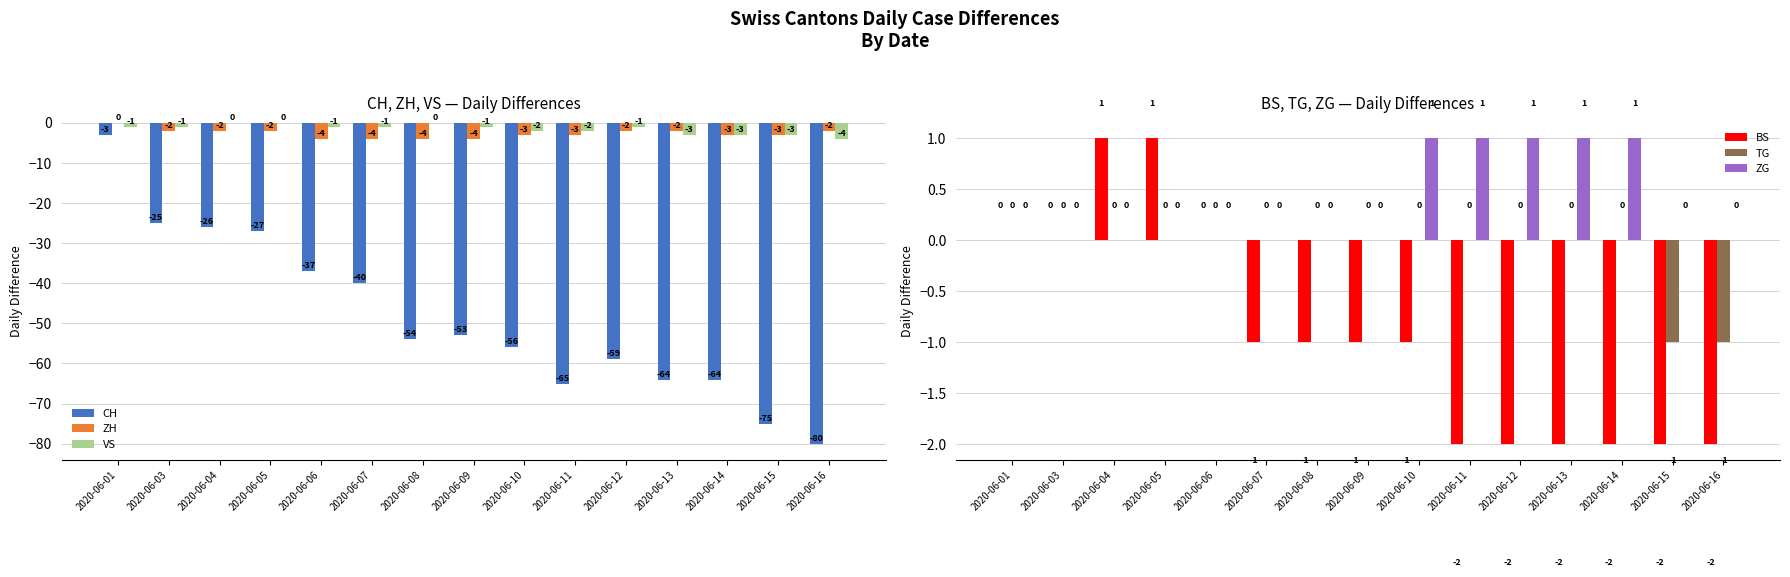

At which label is TG closest to 0?

2020-06-01